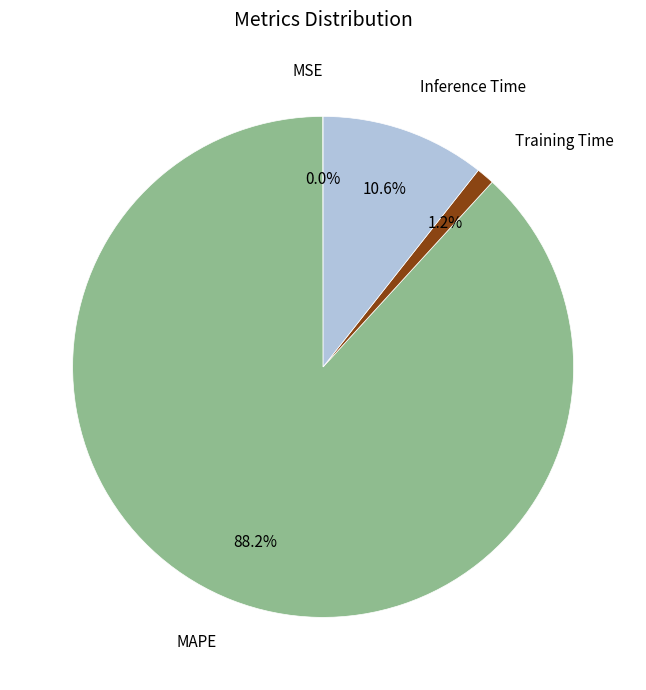

Is there any slice that represents more than half of the pie?

Yes